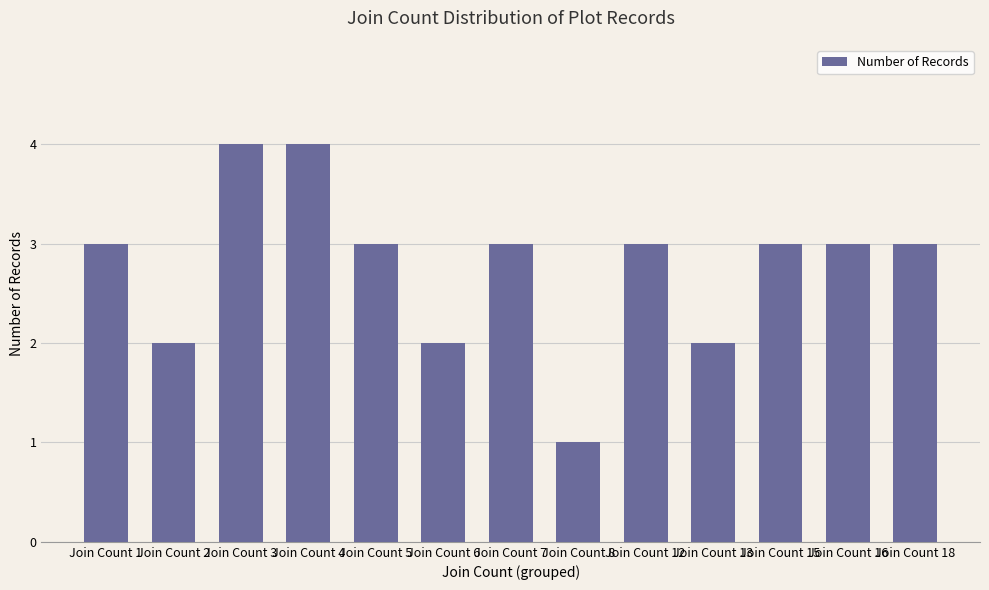

What is the difference between the values at Join Count 12 and Join Count 13?

1